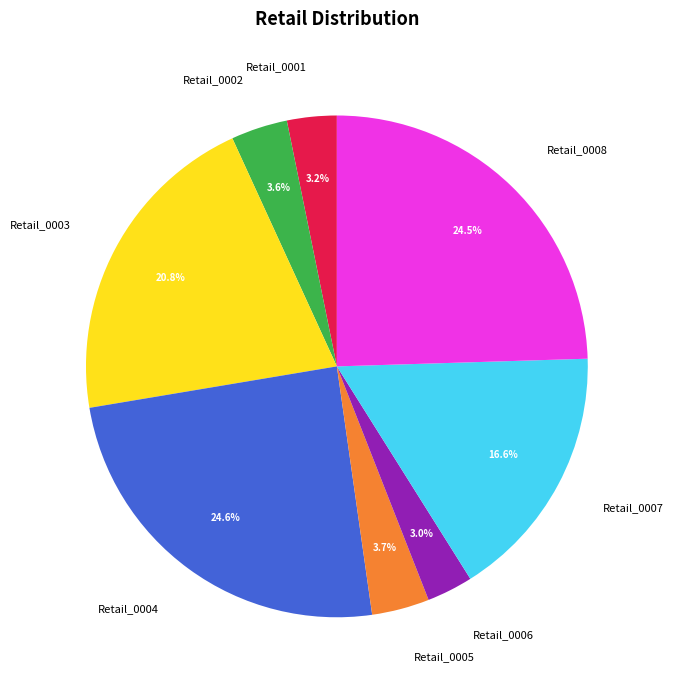

Between Retail_0004 and Retail_0006, which is larger?

Retail_0004